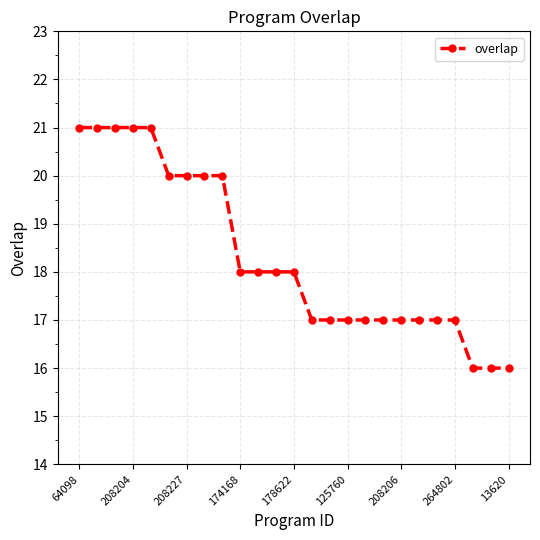

What is the difference between the maximum and minimum values?

5